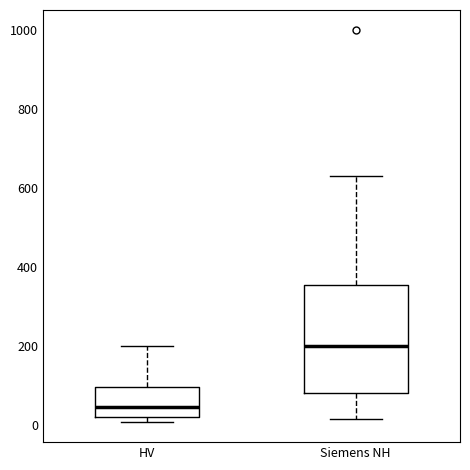

Where is the lower edge of the box for Siemens NH on the y-axis? The values are not printed on the chart, so give them approximately, as read against the axis.

80